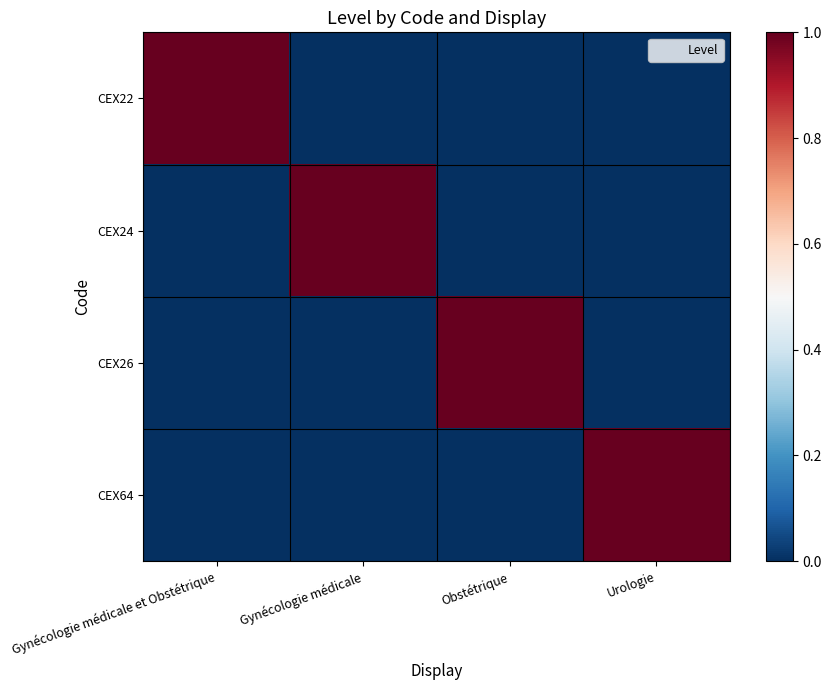

What is the total value across all series at Obstétrique?

1